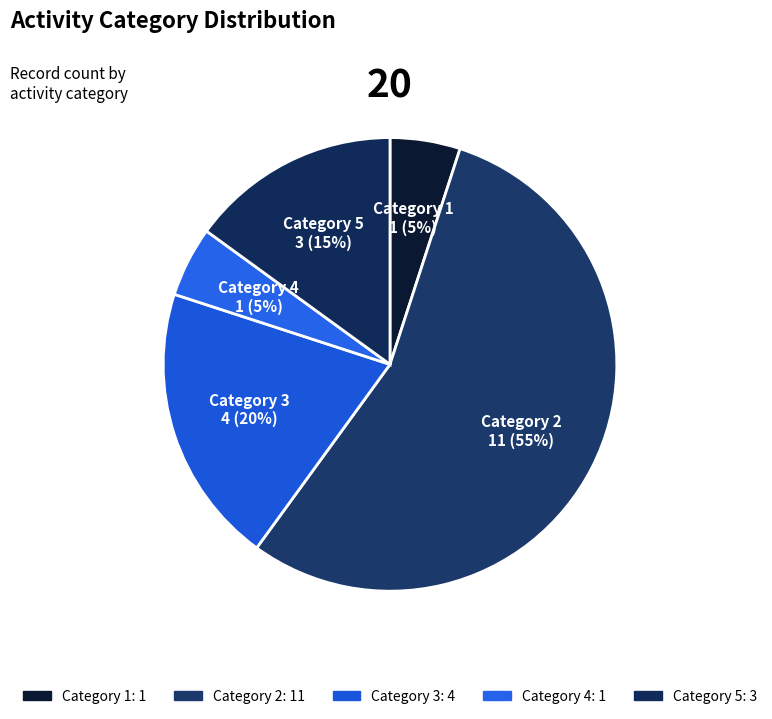

How many segments does this pie chart have?

5